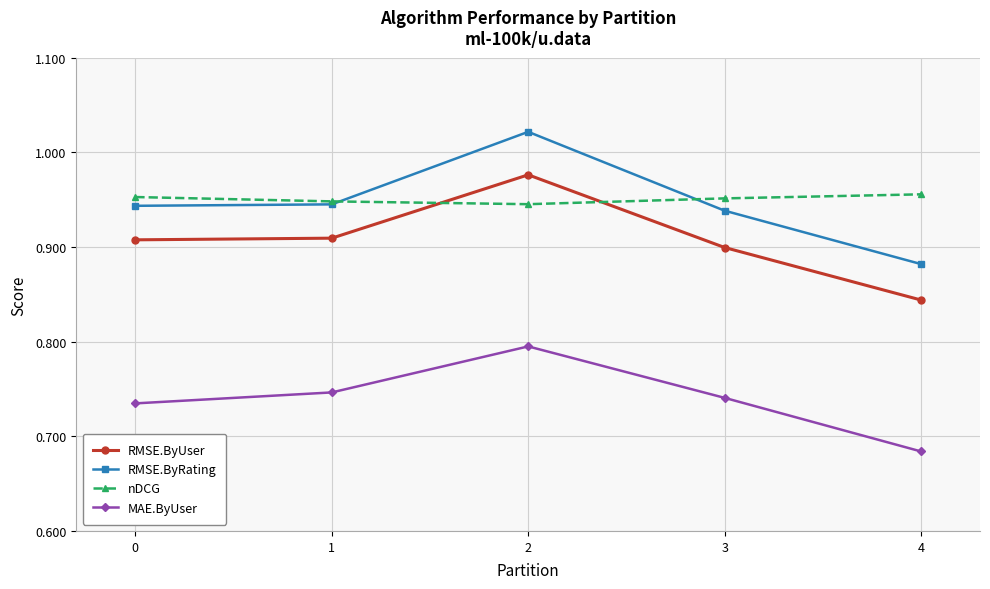

True or false: RMSE.ByUser has a value of 1.6 at 0.

False